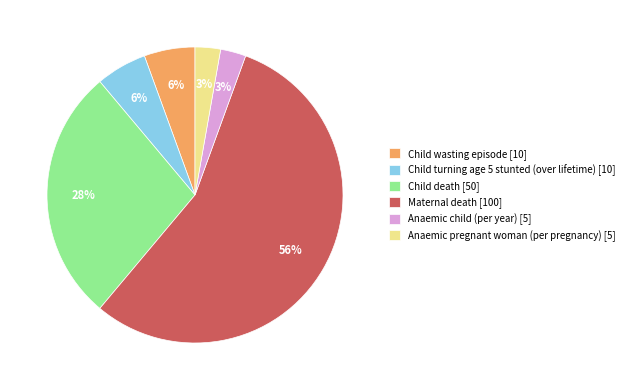

True or false: Anaemic pregnant woman (per pregnancy) accounts for 3% of the total.

True